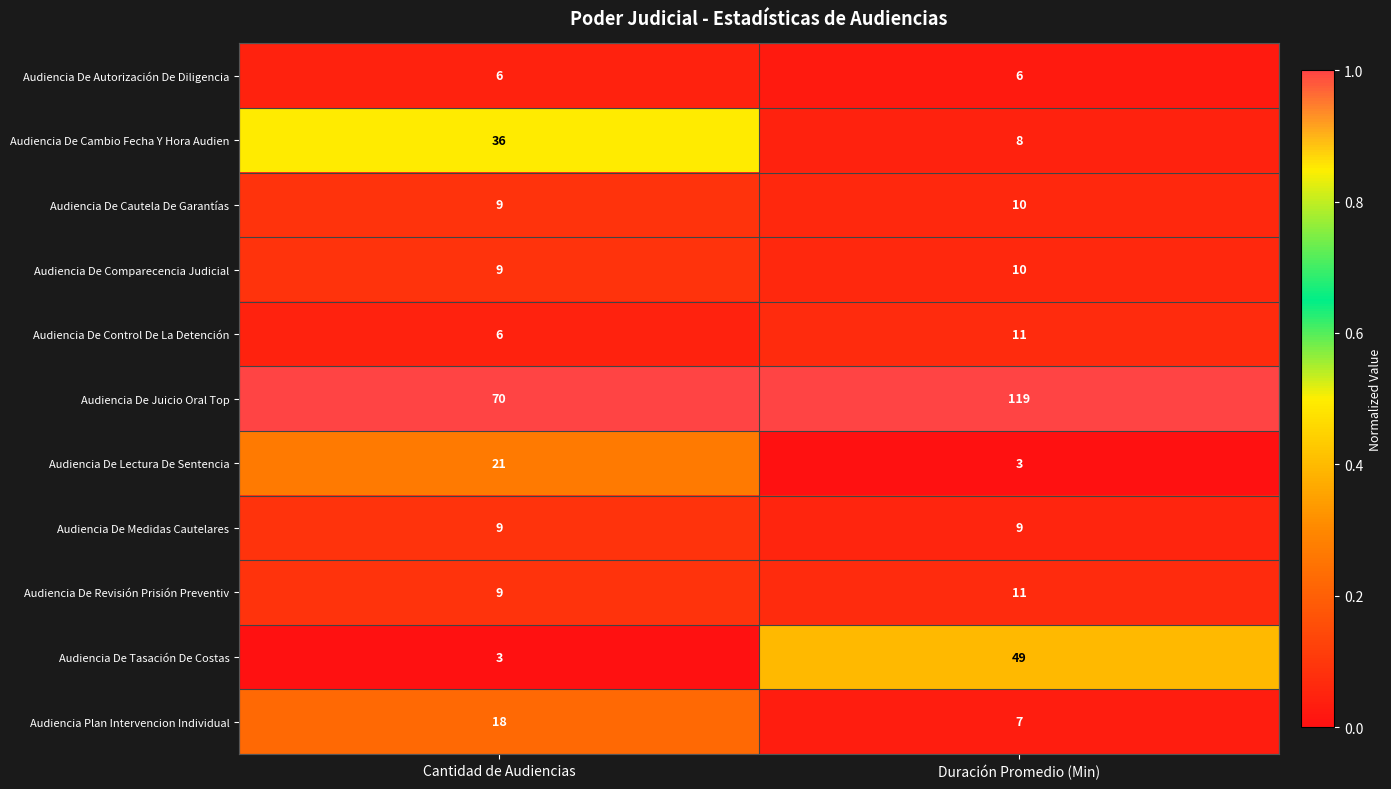

True or false: Audiencia De Cambio Fecha Y Hora Audien has a value of 36 at Cantidad de Audiencias.

True